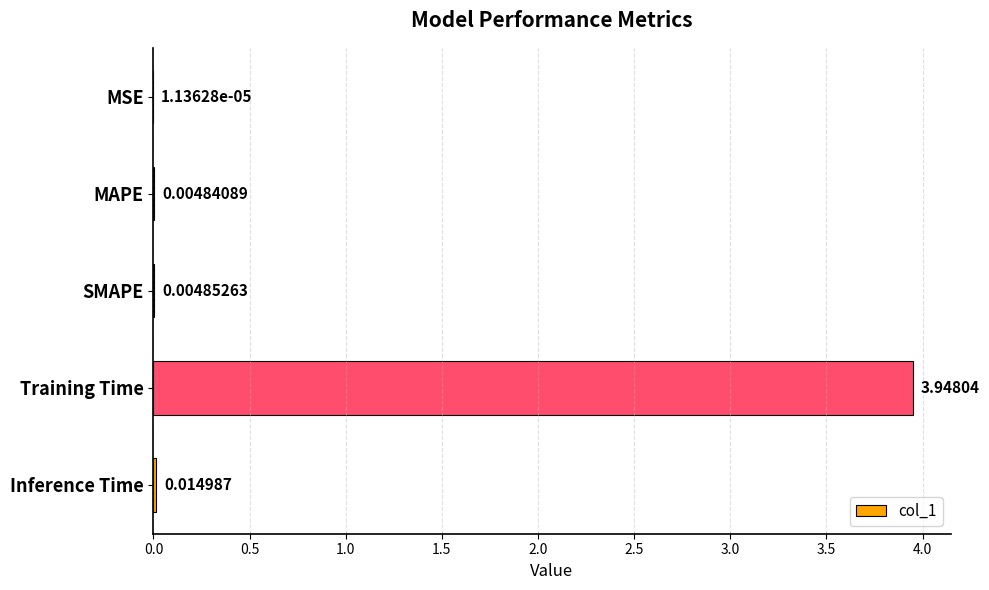

At which label is the value closest to 1?

Inference Time